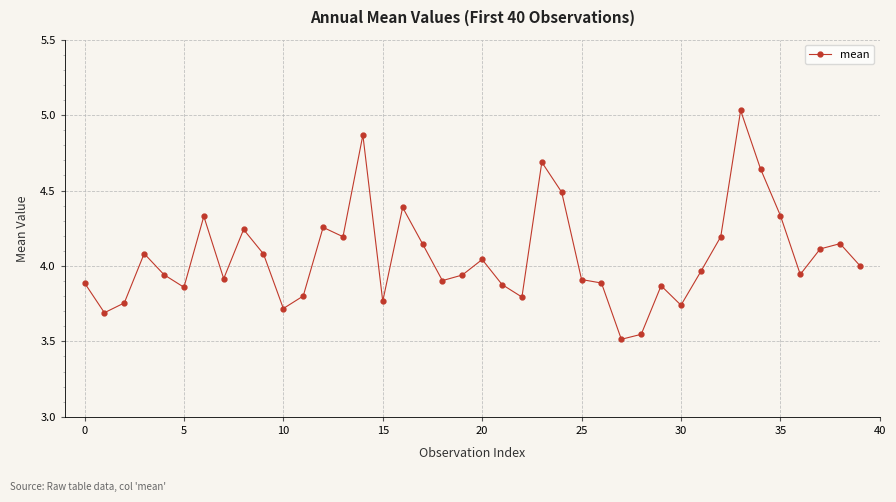

Does the chart display data point markers on the line(s)?

Yes